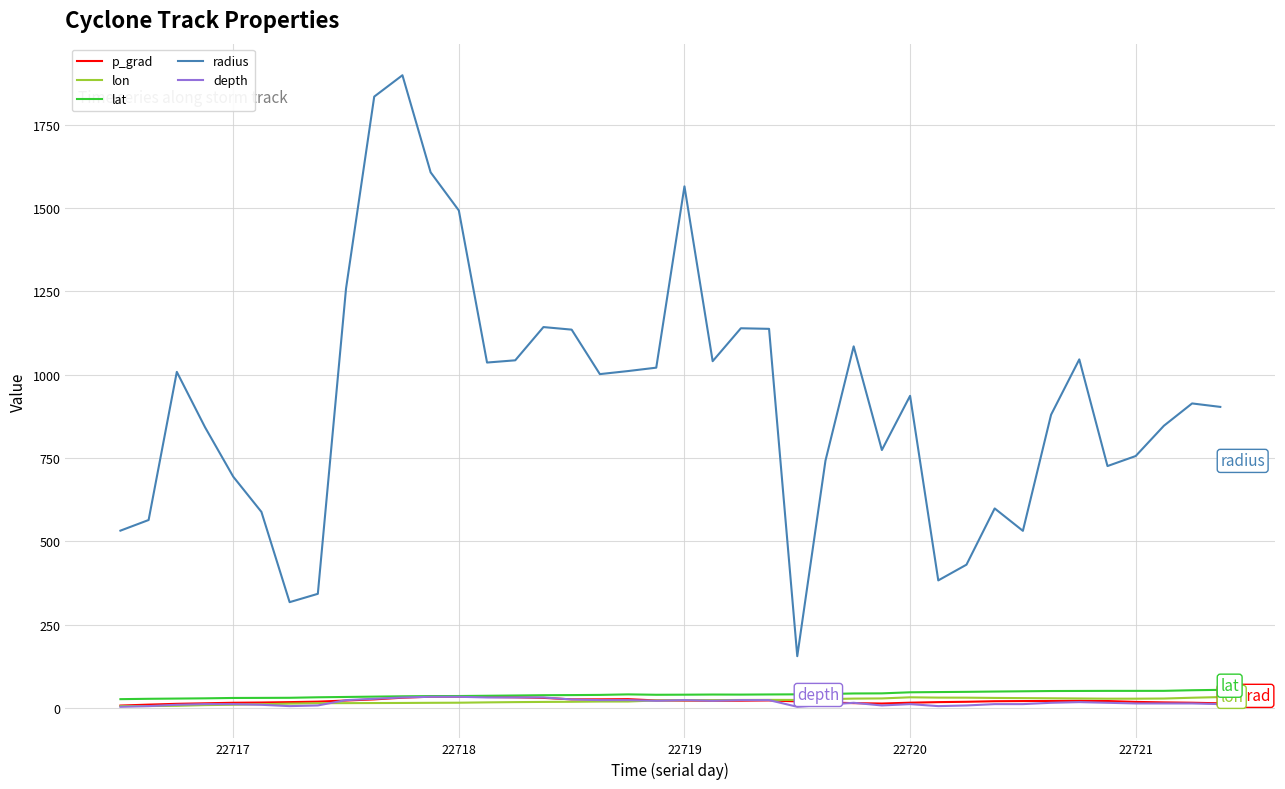

What is the difference between the maximum and second lowest values in the lon series?

26.9